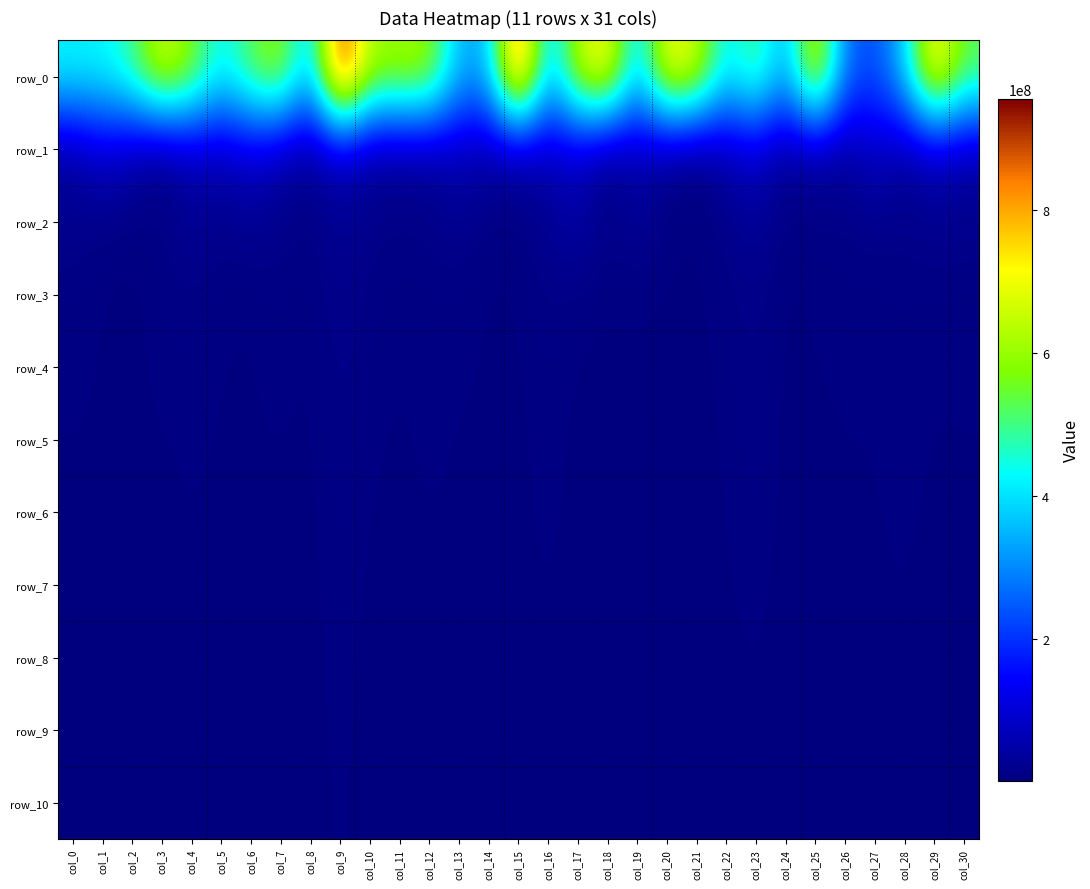

At which label is row_4 closest to 8247595?

col_4